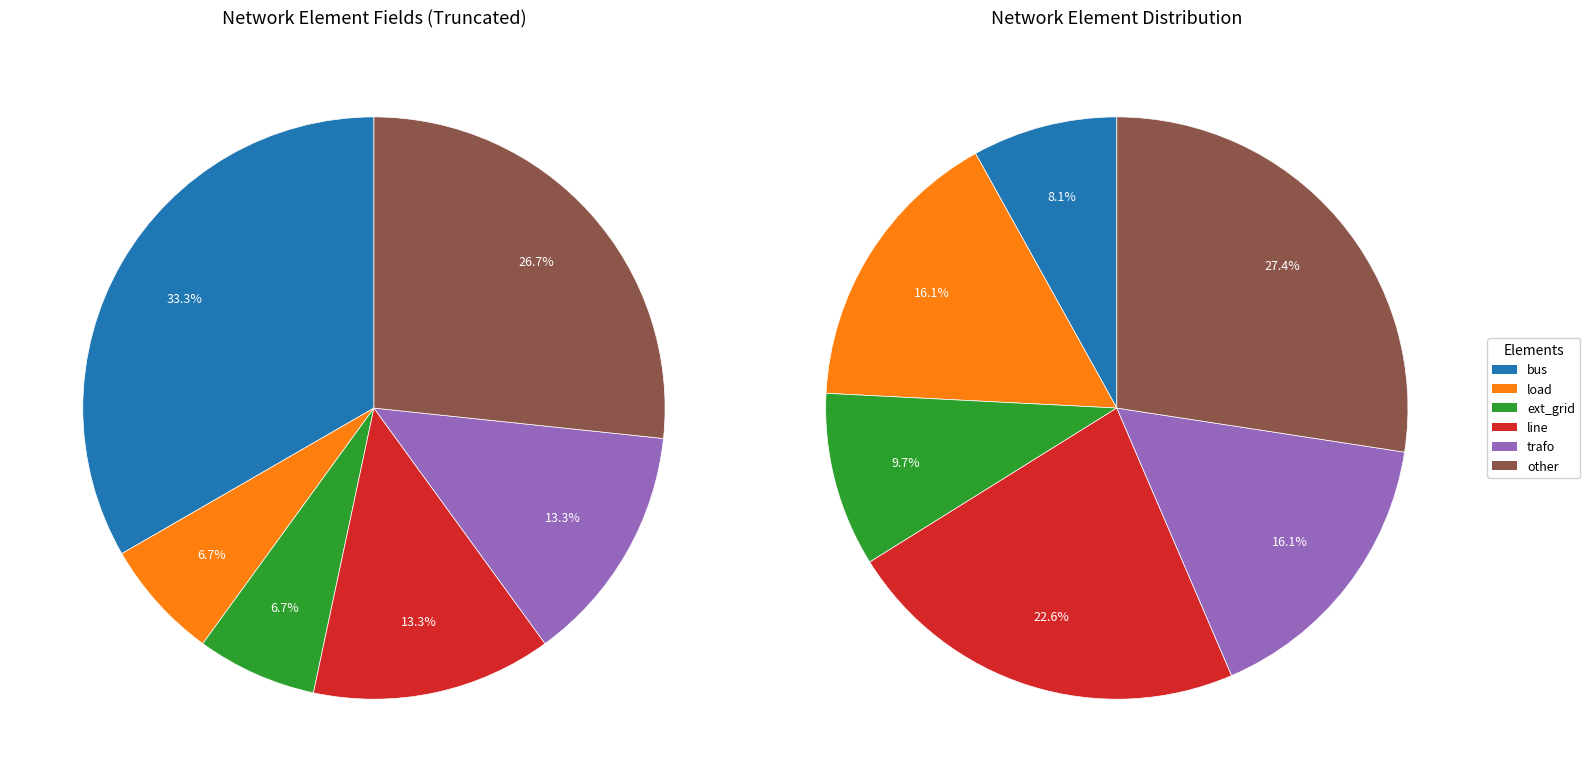

To the nearest percent, what is the difference between the largest and smallest slice percentages?

19%